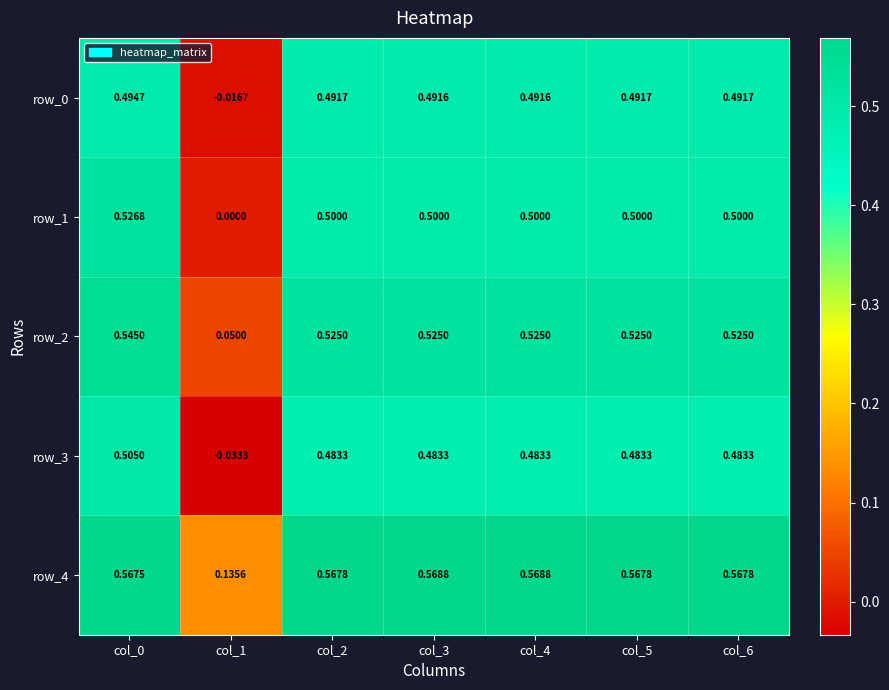

The value of row_2 at col_6 is 0.1. True or false?

False